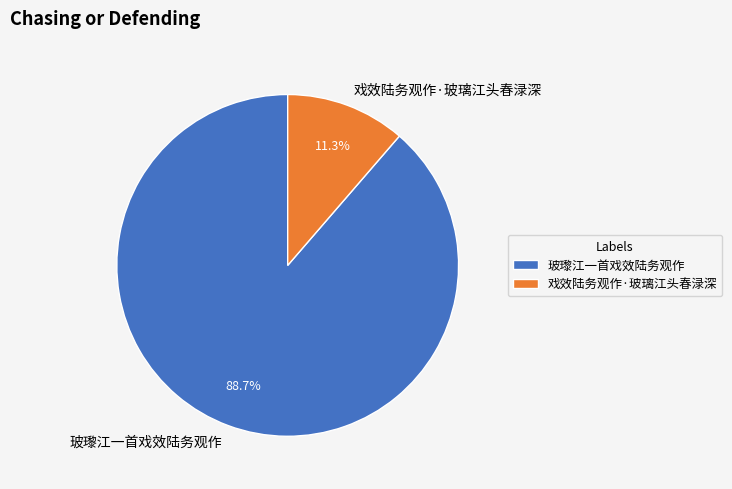

Which has a higher value, 戏效陆务观作·玻璃江头春渌深 or 玻瓈江一首戏效陆务观作?

玻瓈江一首戏效陆务观作